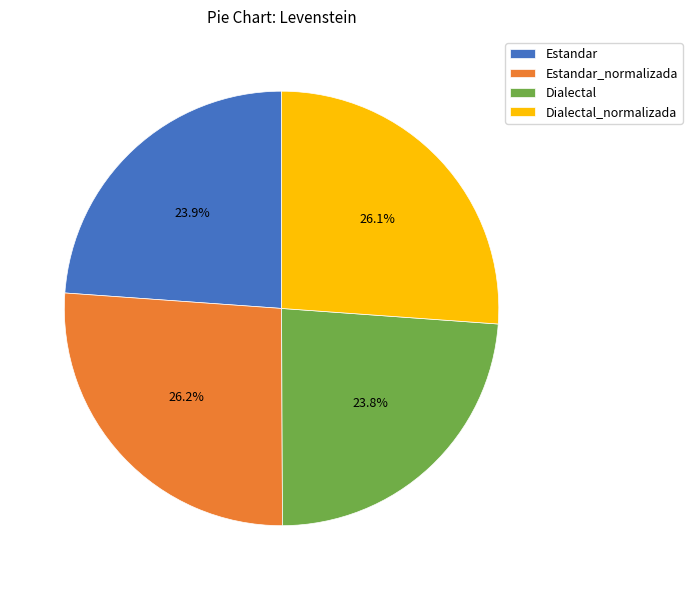

Approximately how many times larger is the value at Dialectal compared to Estandar_normalizada?

0.9